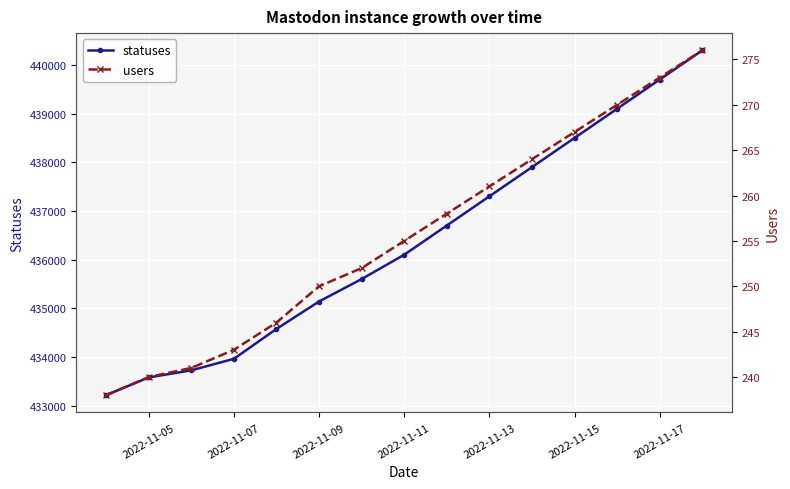

How many categories are shown in the chart?

15